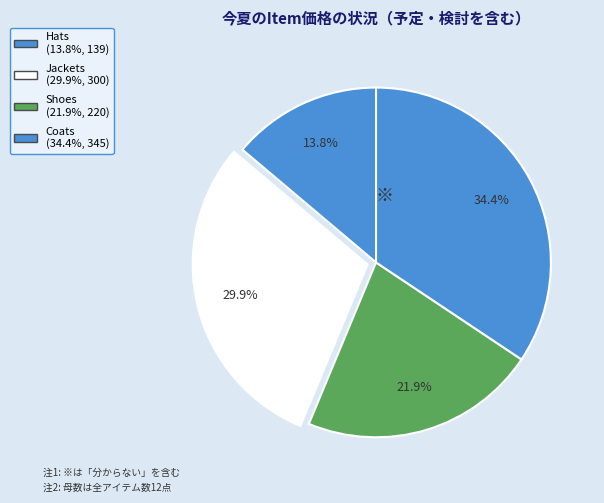

How many slices are in this pie chart?

4